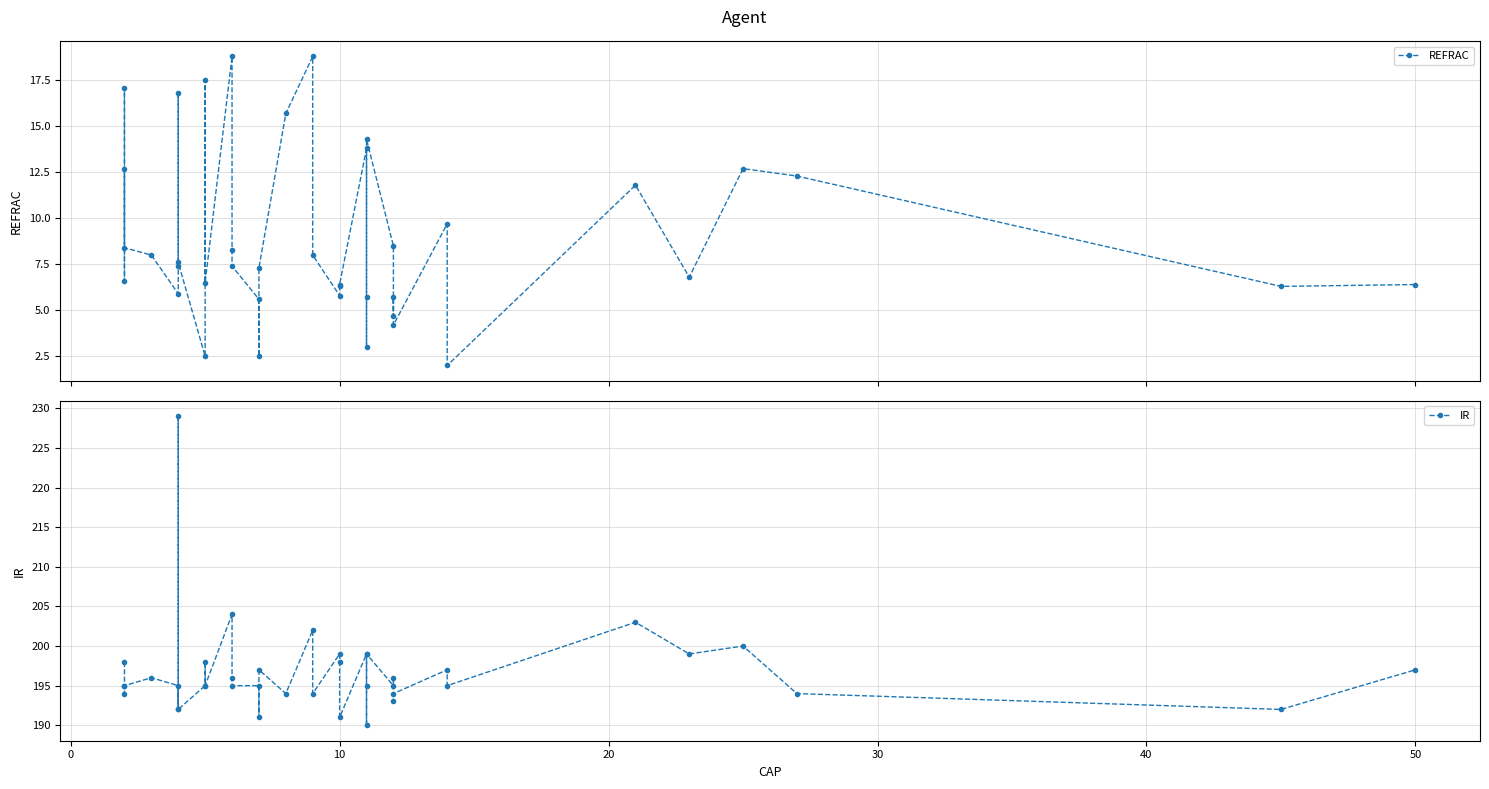

Is this an area chart (filled region under the line)?

No